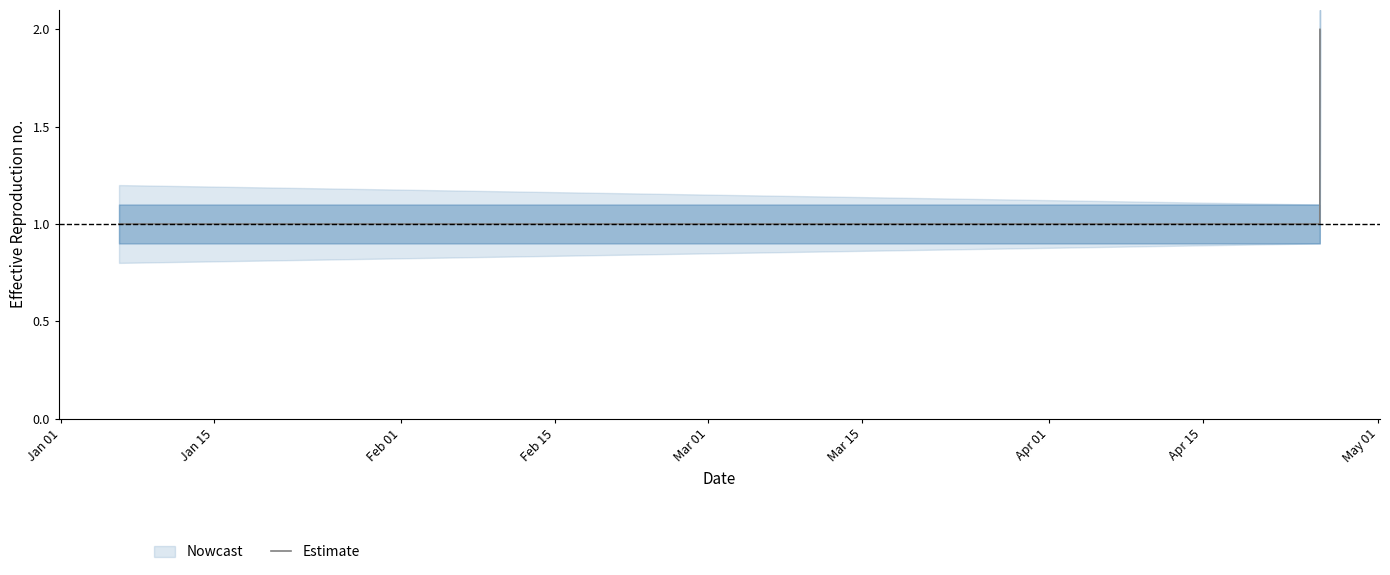

True or false: the data has more than 2 interior local peaks.

False